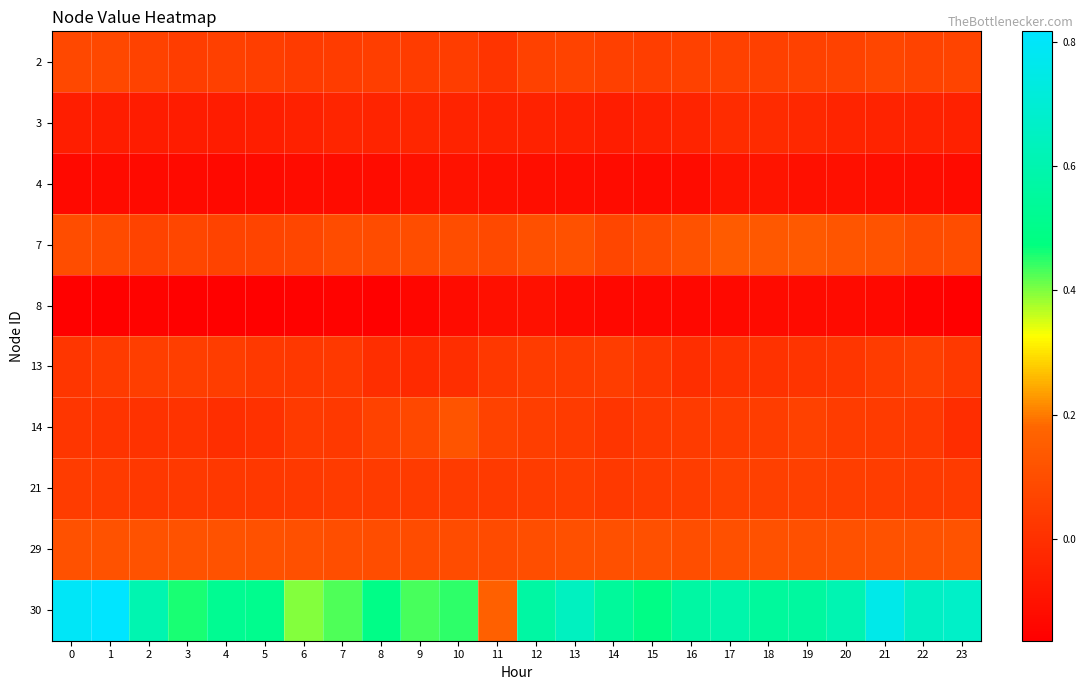

What is the total value across all series at 0?

0.8